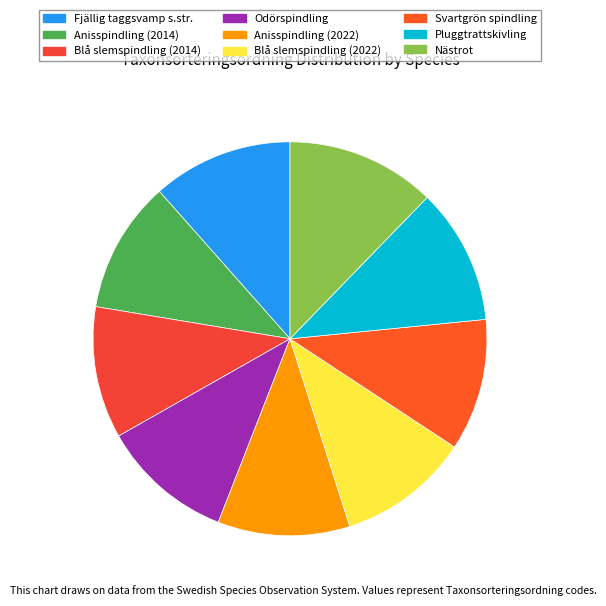

How many slices are in this pie chart?

9